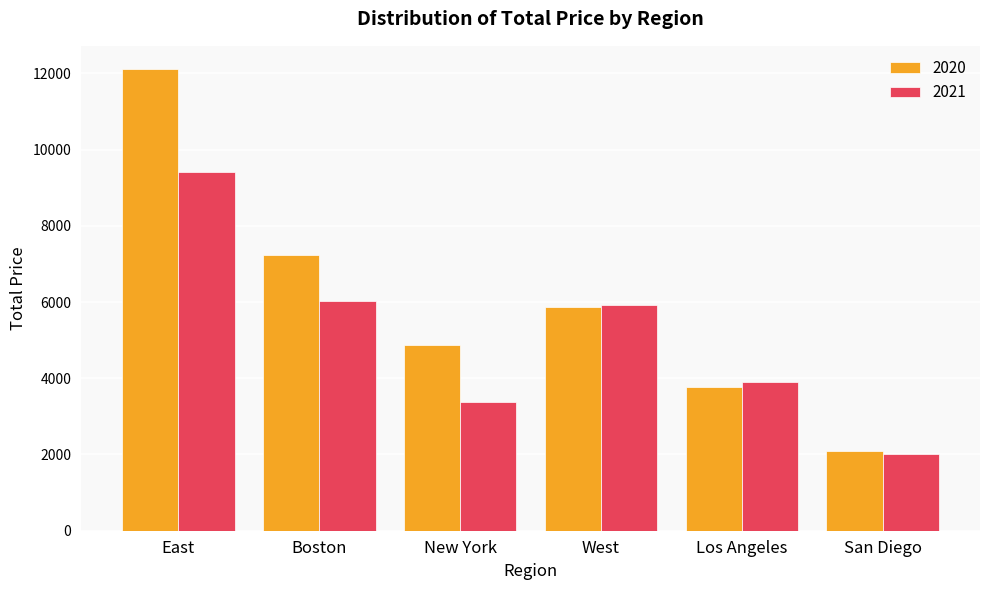

What is the average value of the 2021 series?

5112.3